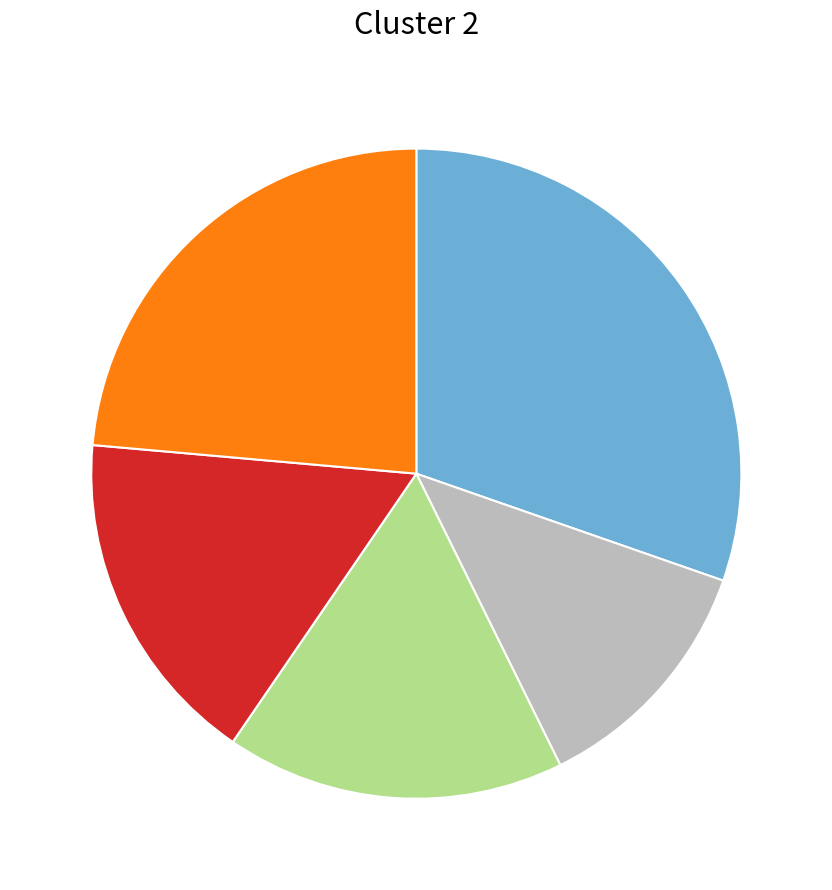

Count the number of slices in the pie.

5